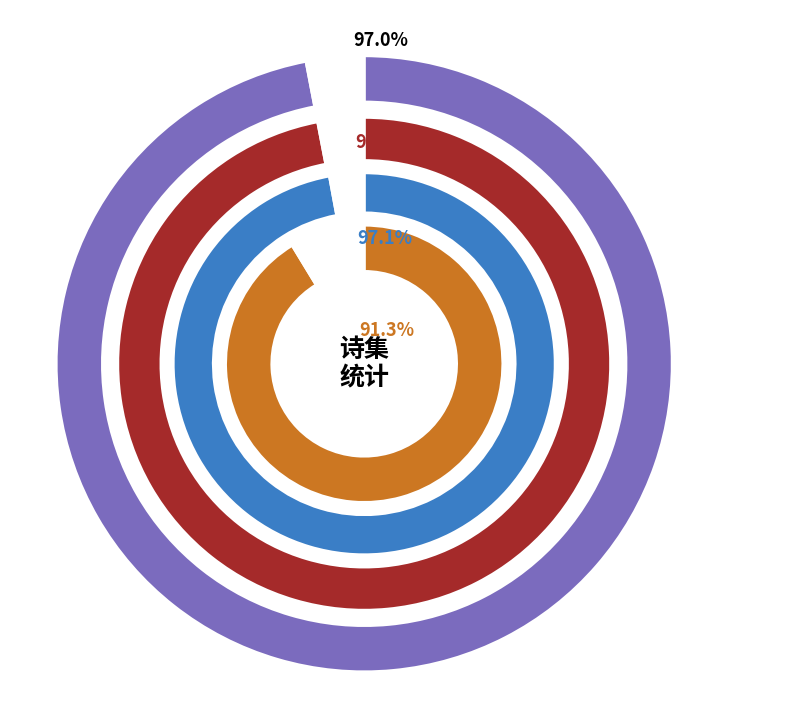

Between 梅山宗老惠近诗明日自山中来访余尧城驿二首 其一 and 梅山宗老惠近诗明日自山中来访余尧城驿二首, which is larger?

梅山宗老惠近诗明日自山中来访余尧城驿二首